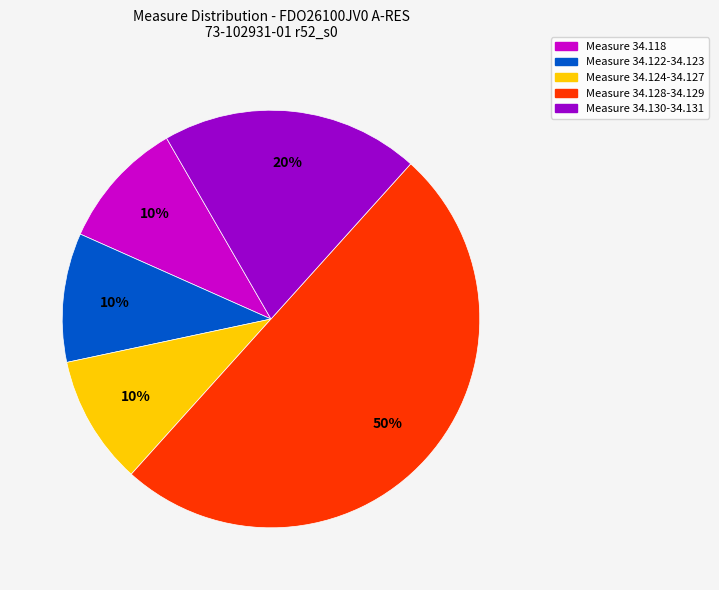

To the nearest percent, what is the difference between the largest and smallest slice percentages?

40%